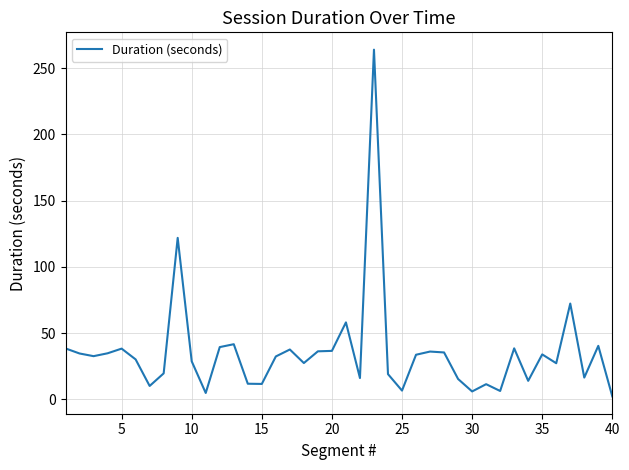

What is the greatest value displayed?

264.0